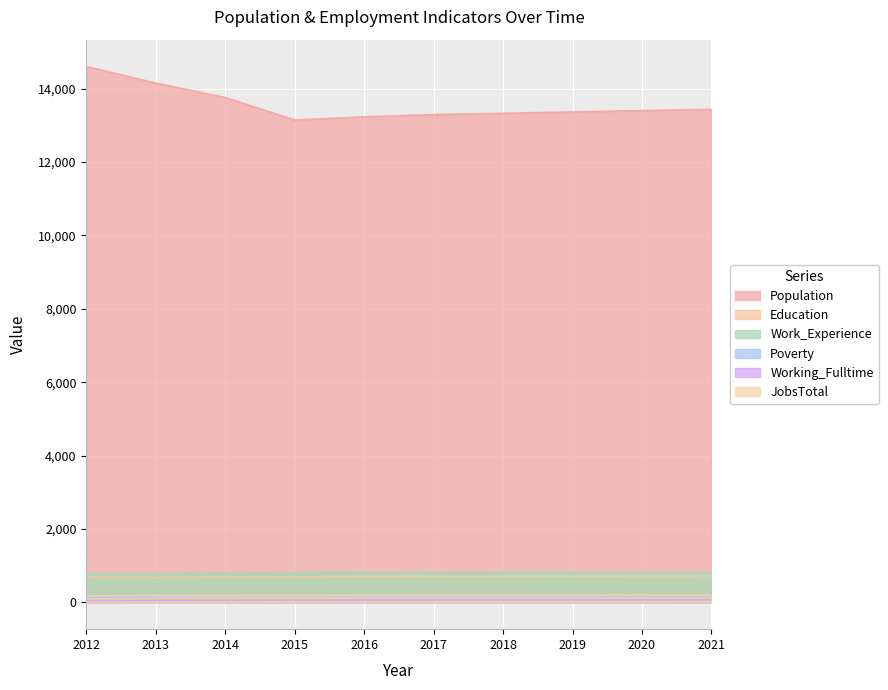

What is the sum of all Population values?

135746